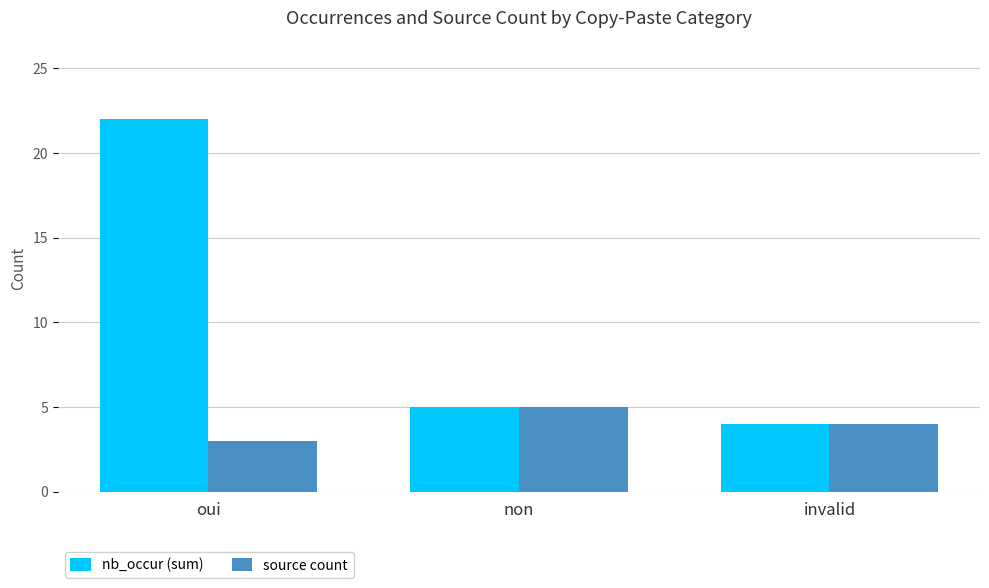

At which label is source count closest to 4?

invalid